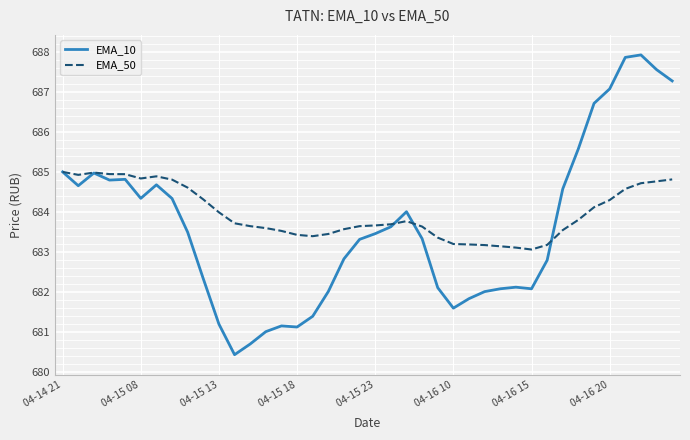

Which series has the widest spread of values?

EMA_10